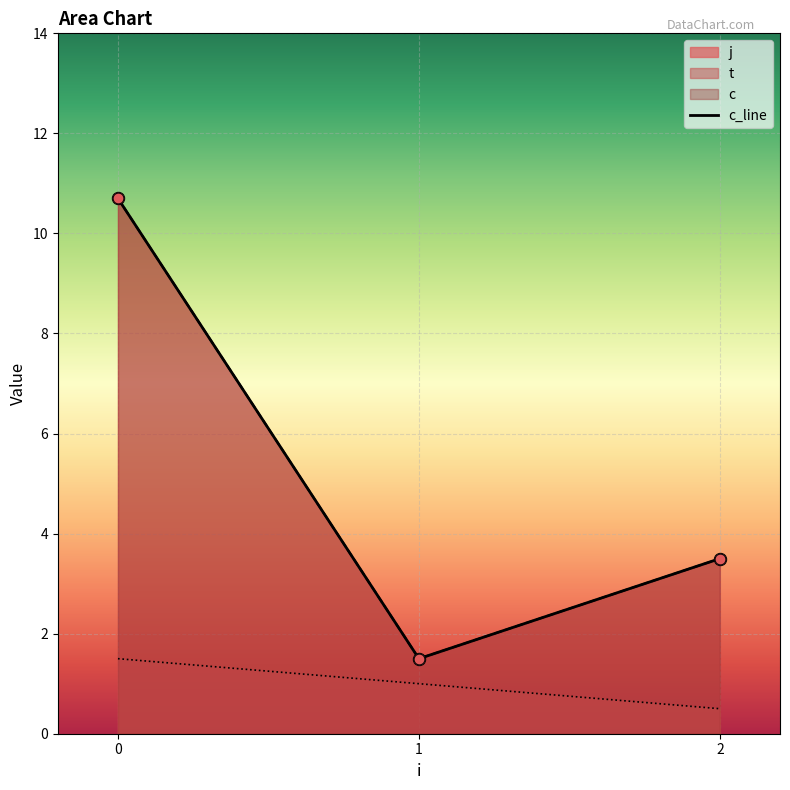

What is the change in value from 0 to 1?

-9.2